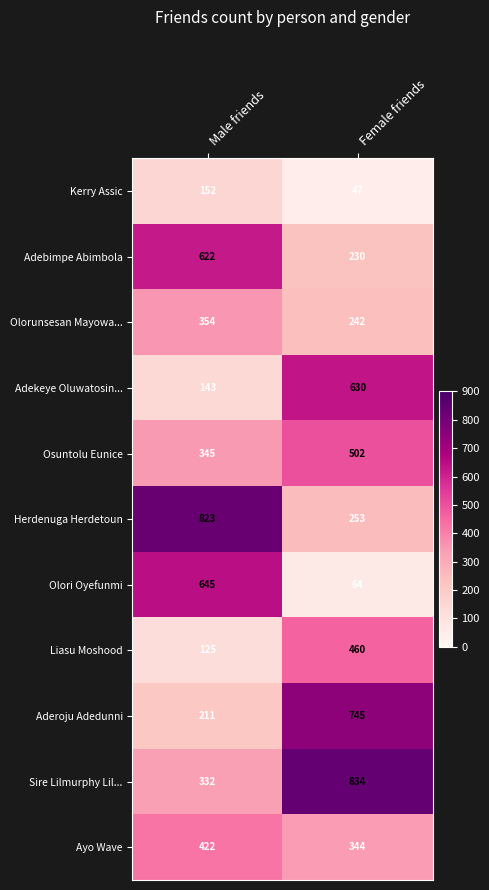

Which category has the lowest value across all series?

Female friends